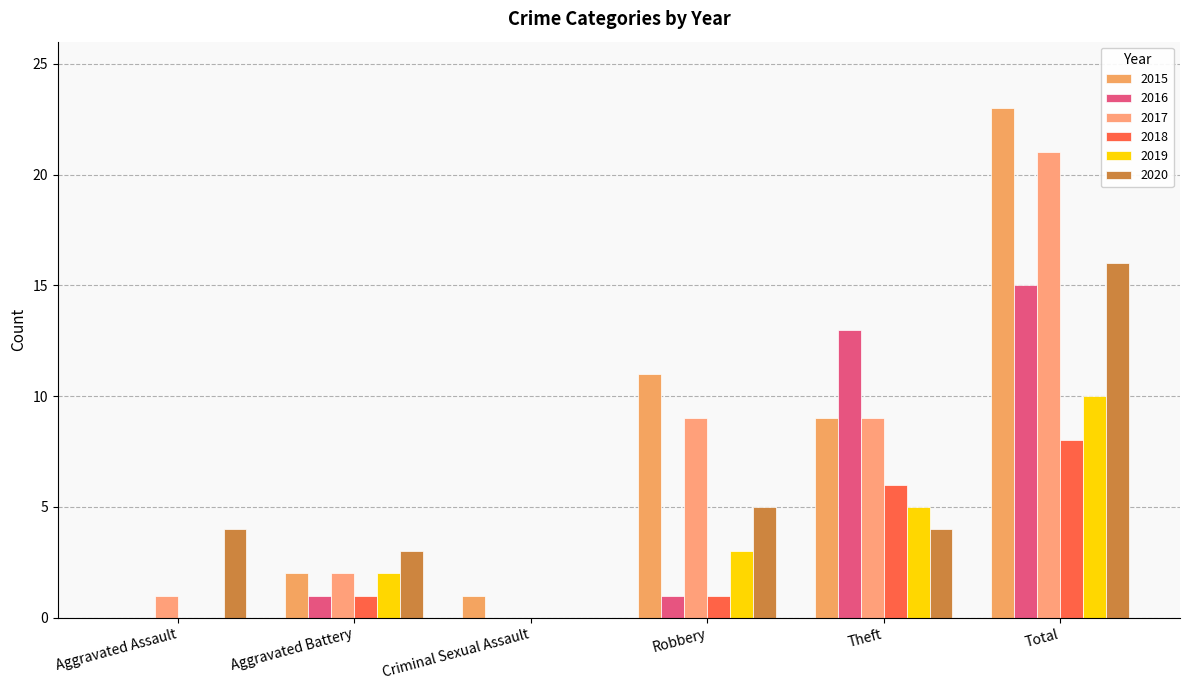

The 2017 series shows 3 at Aggravated Battery. True or false?

False